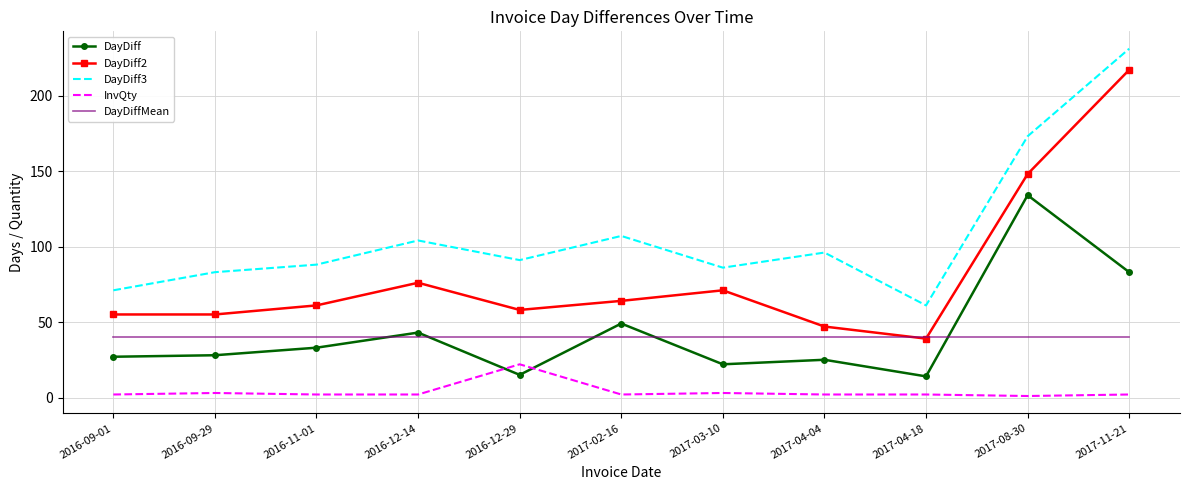

What is the difference between the maximum and minimum values in the DayDiff2 series?

178.0